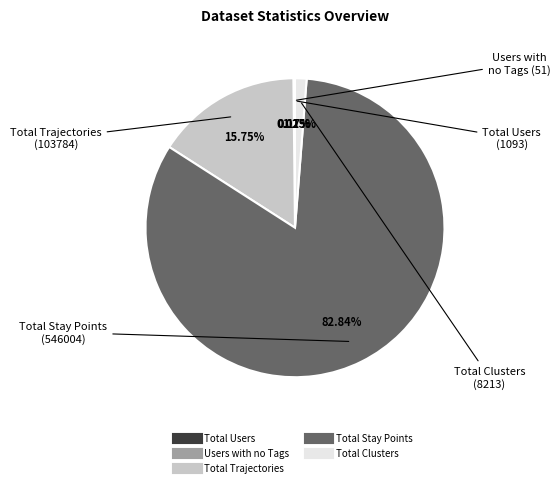

Which slice is the largest?

Total Stay Points